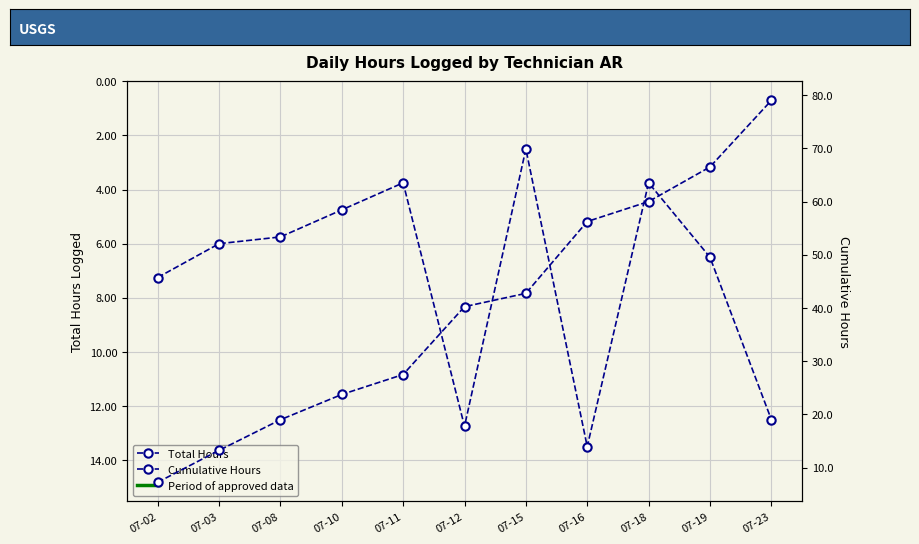

True or false: Total Hours has a value of 5.8 at 07-08.

True